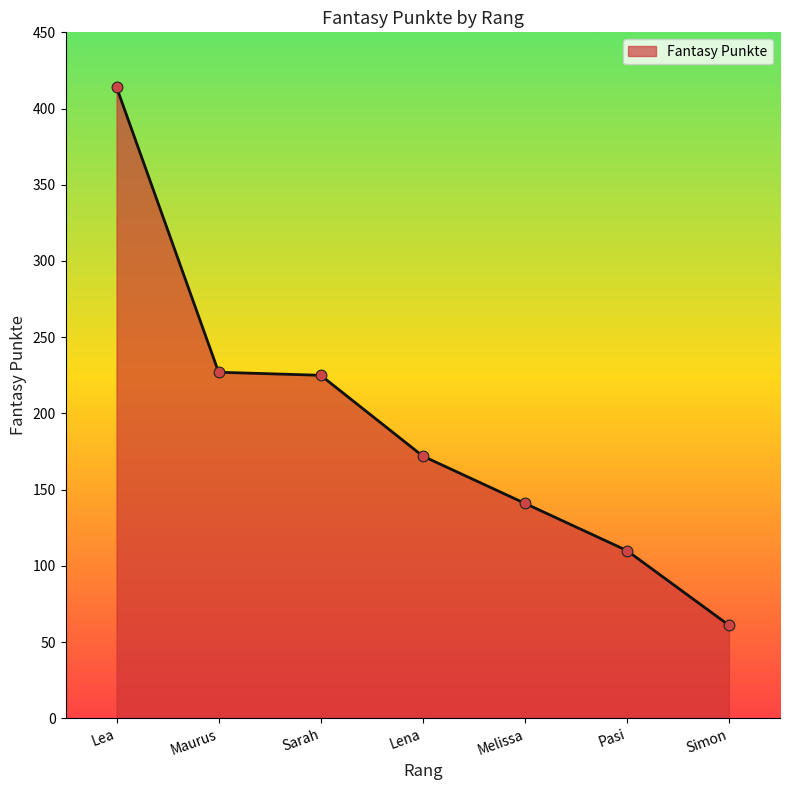

What is the ratio of the value at Sarah to the value at Maurus?

1.0